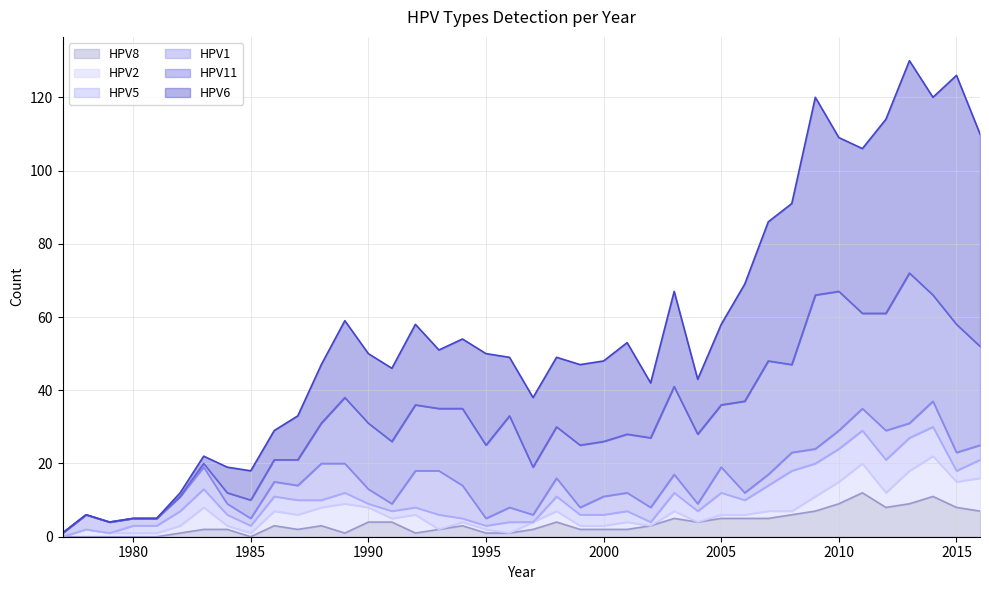

List the series in order of their peak value, highest first.

HPV6, HPV11, HPV1, HPV8, HPV5, HPV2